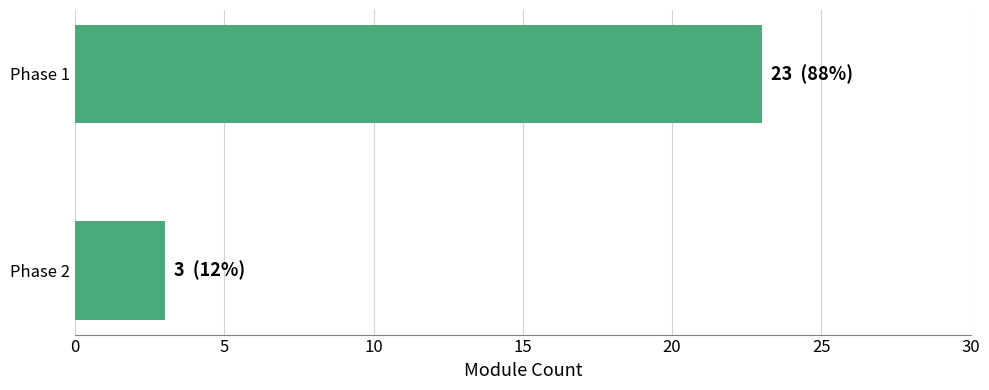

What is the value of the 2nd bar from the top?

3